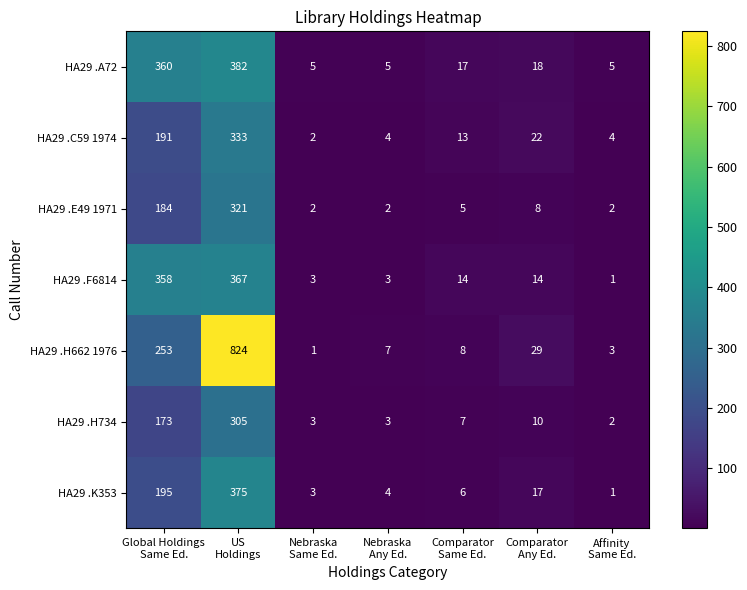

What is the highest value of the HA29 .F6814 series?

367